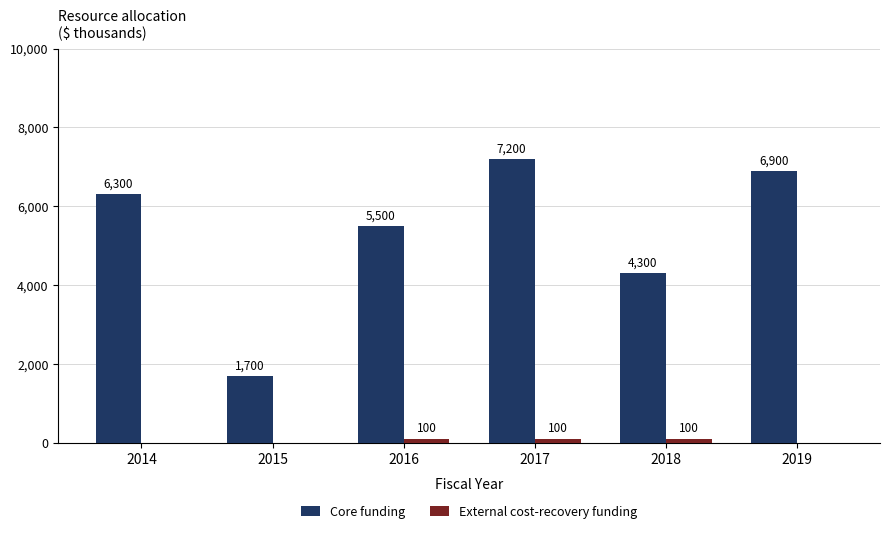

What is the sum of the Core funding values at 2016 and 2019?

12400